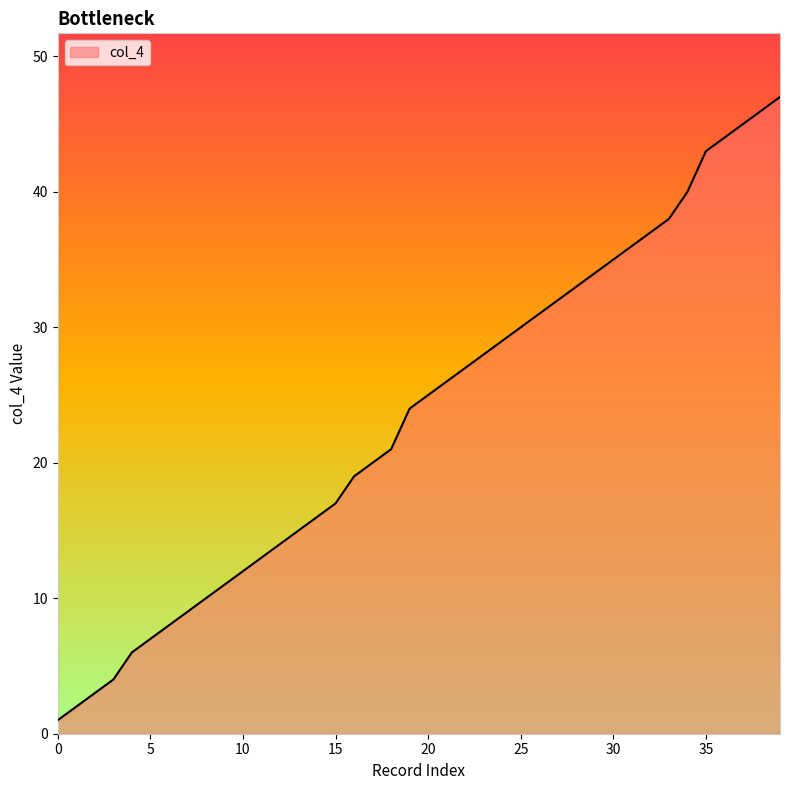

What is the difference between the maximum and minimum values?

46